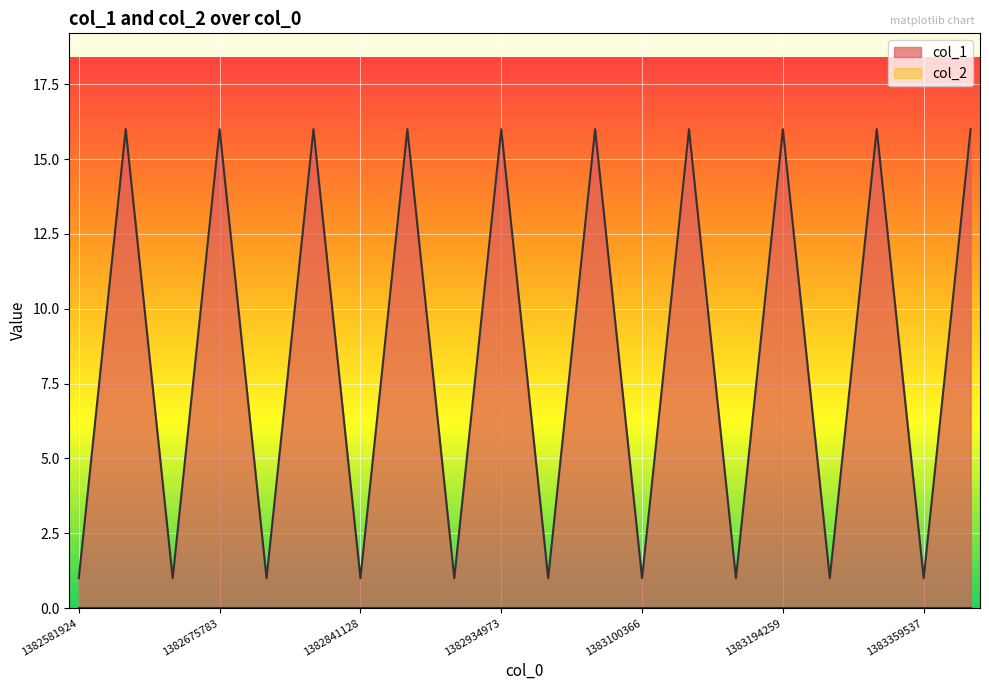

Count the values in the range 1 to 16.

20